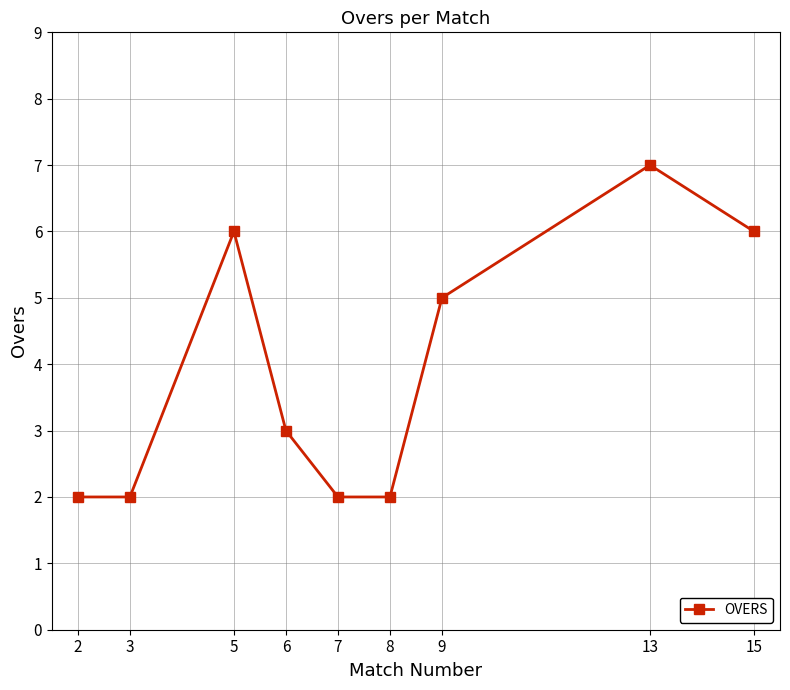

Which label corresponds to the largest value in the chart?

13